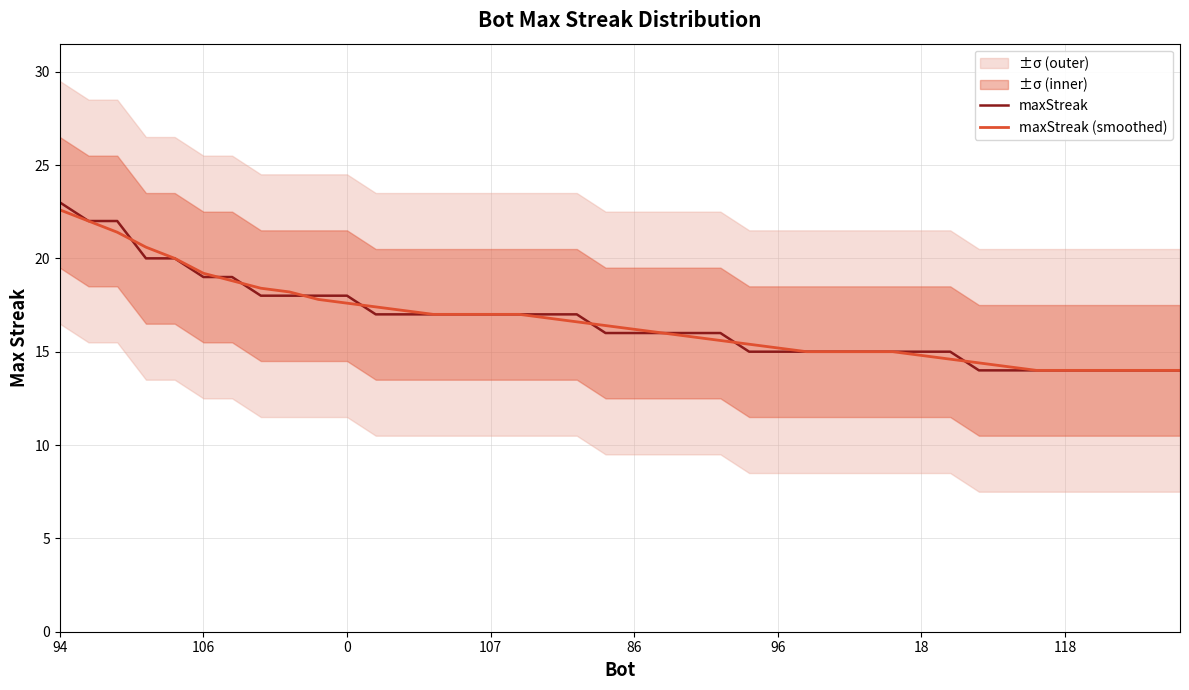

What is the maximum value for maxStreak (smoothed)?

22.6